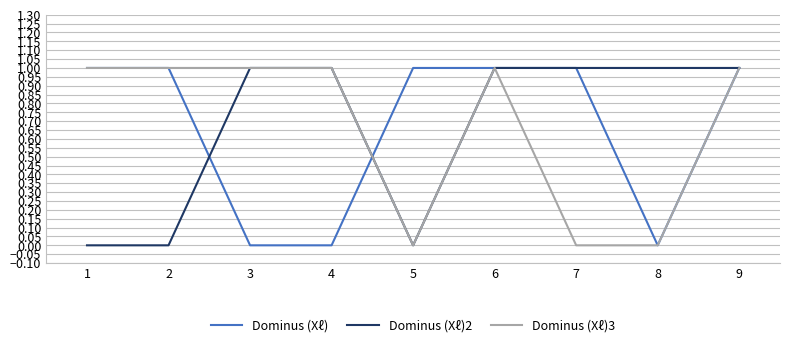

What is the difference between the Dominus (Xℓ) values at 2 and 4?

1